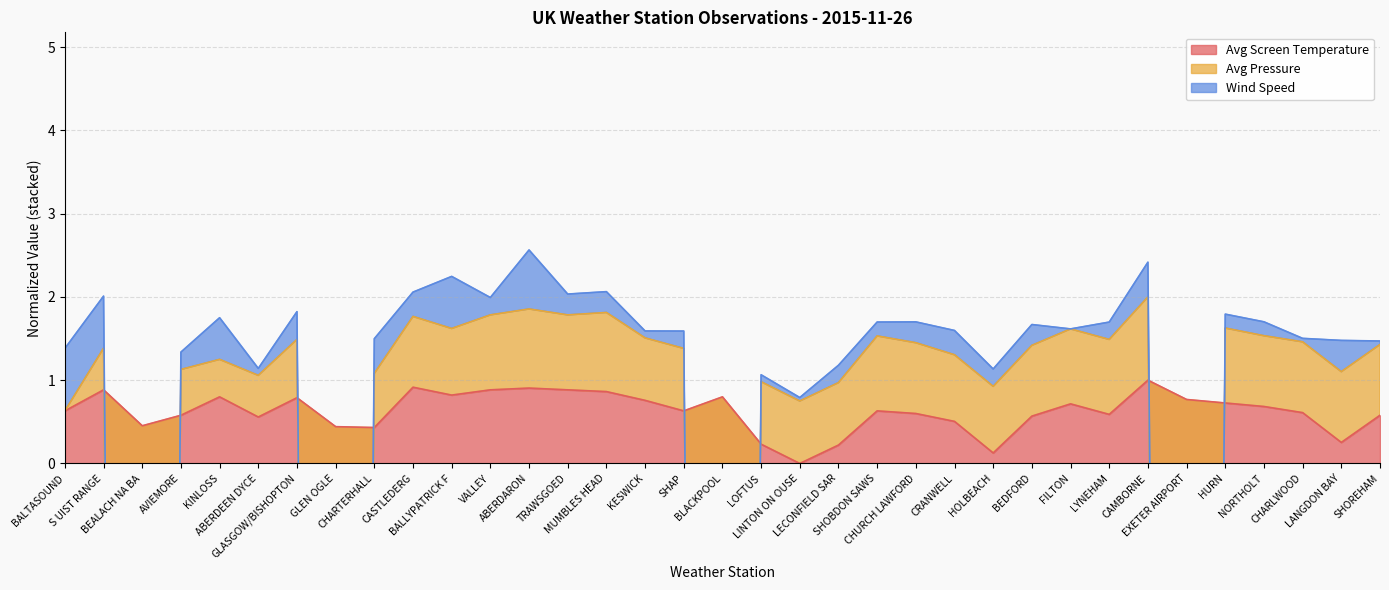

What is the maximum value for Avg Screen Temperature?

1.0